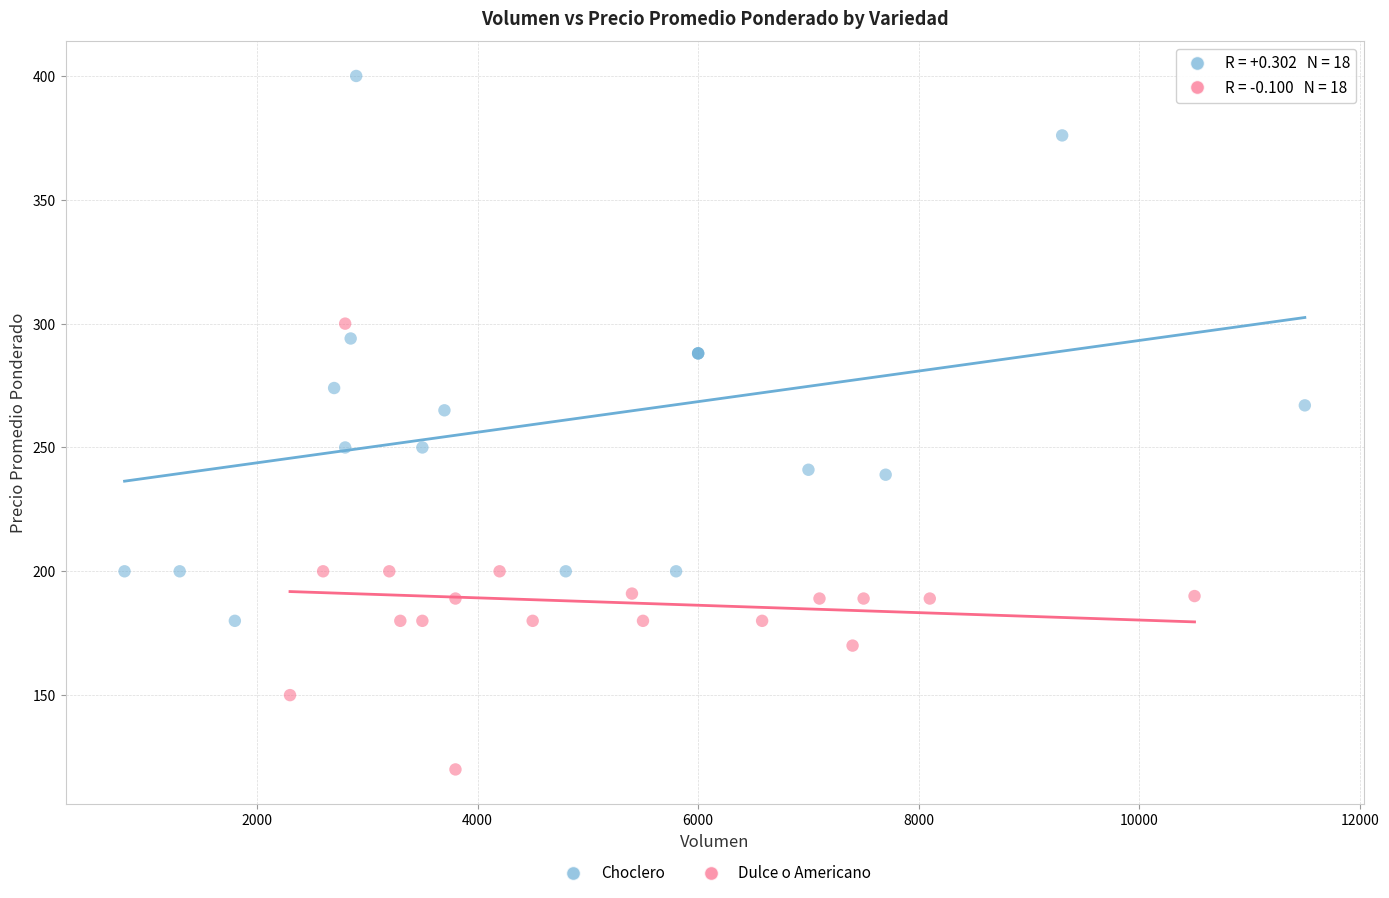

What are all the series names shown in the legend?

Choclero, Dulce o Americano